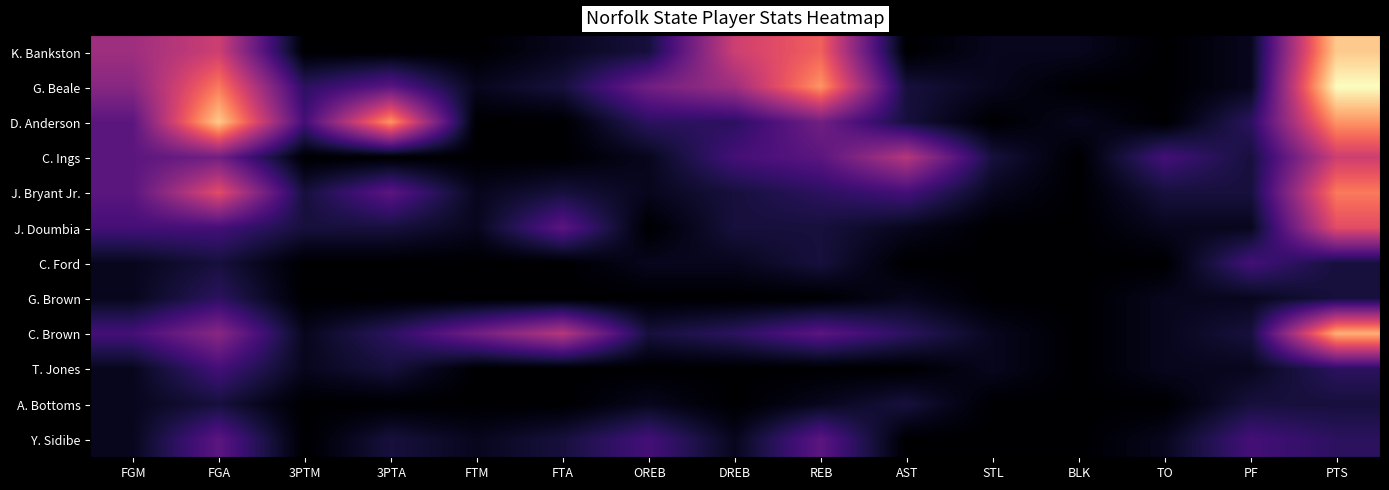

What is the total value across all series at TO?

11